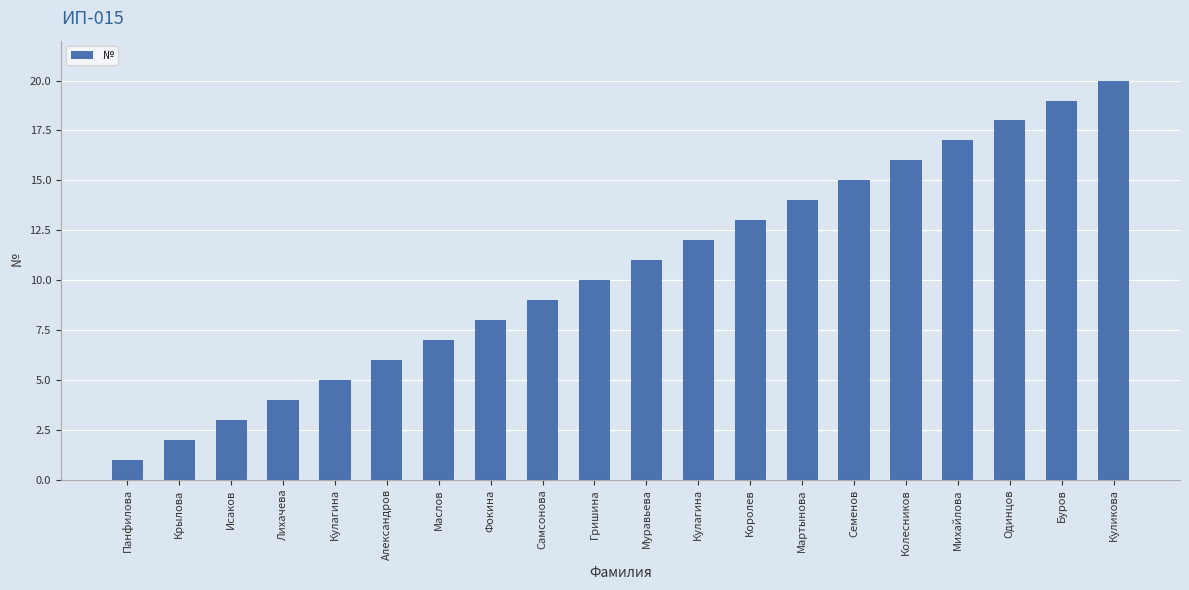

The chart shows a value of 4 at Лихачева. True or false?

True